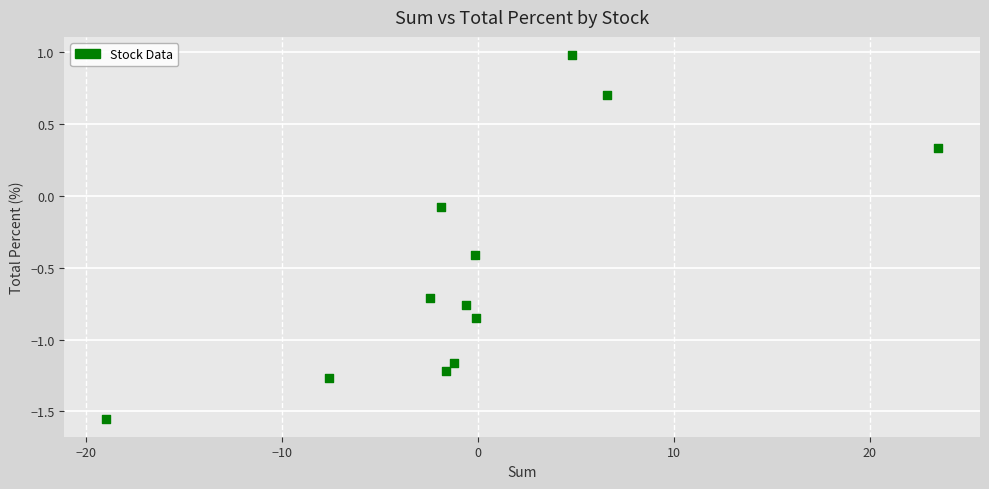

What is the range of Y values (max minus min)?

2.5